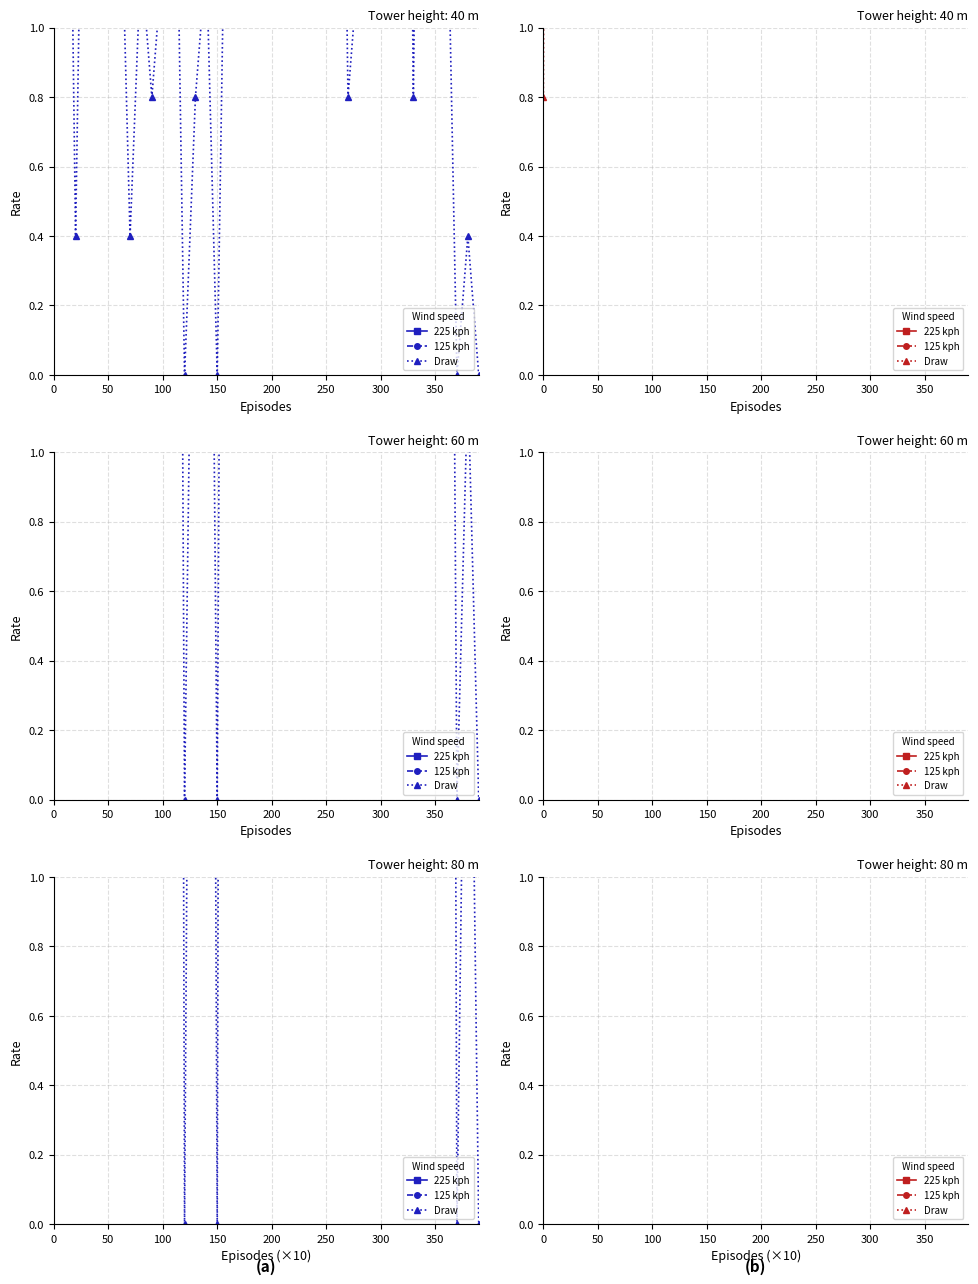

How many interior local peaks does the Draw series have?

10